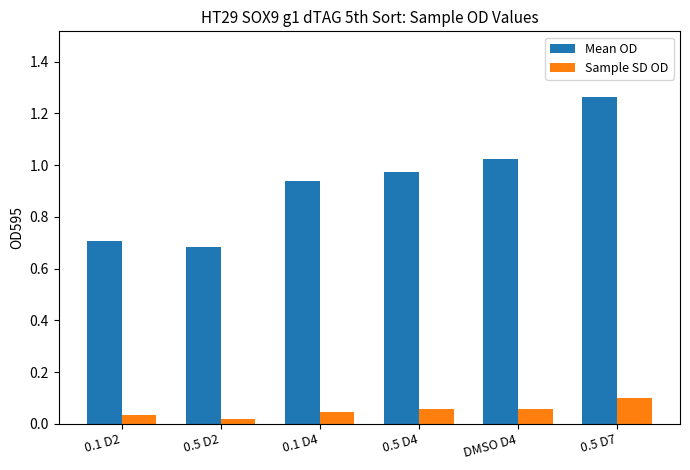

True or false: Sample SD OD has a value of 0.0 at 0.5 D4.

False